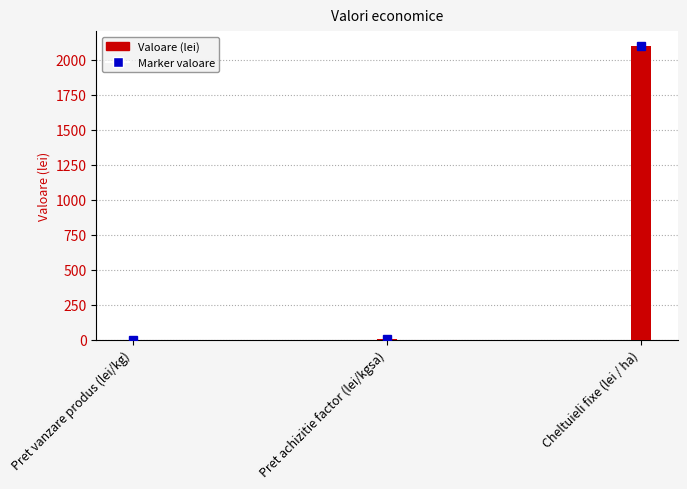

What is the change in value from Pret achizitie factor (lei/kgsa) to Cheltuieli fixe (lei / ha)?

+2097.0